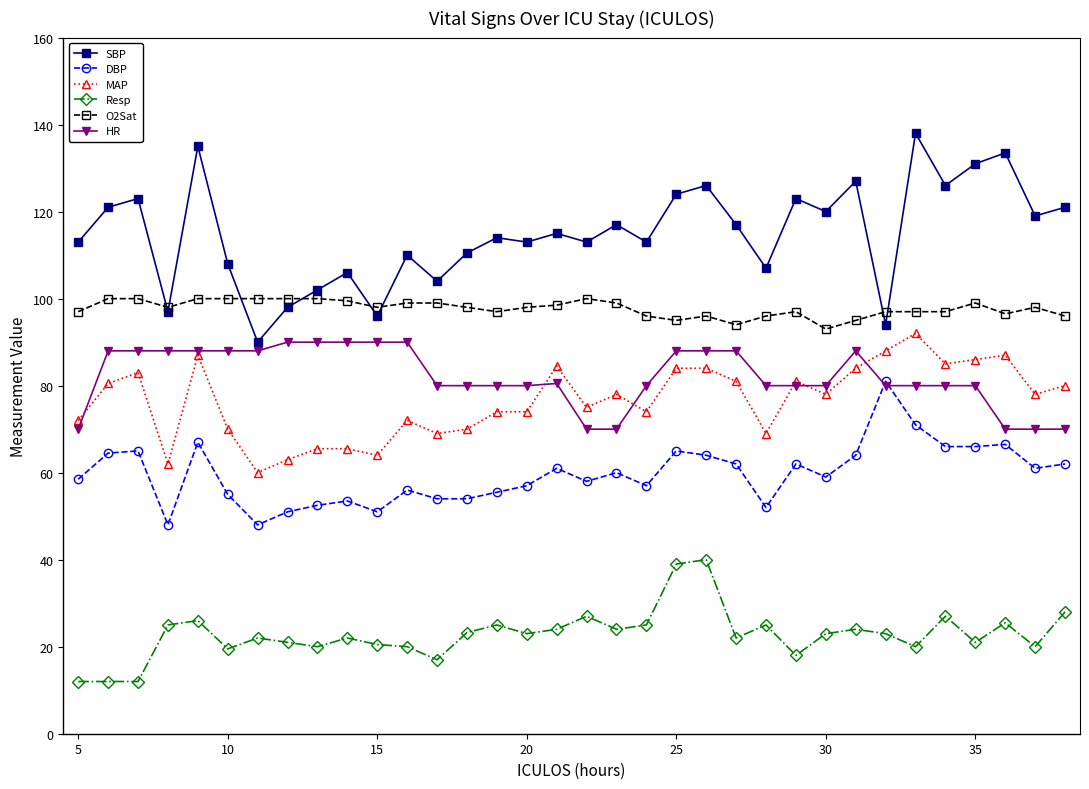

What is the value of the O2Sat point at the 1st from the left?

97.0